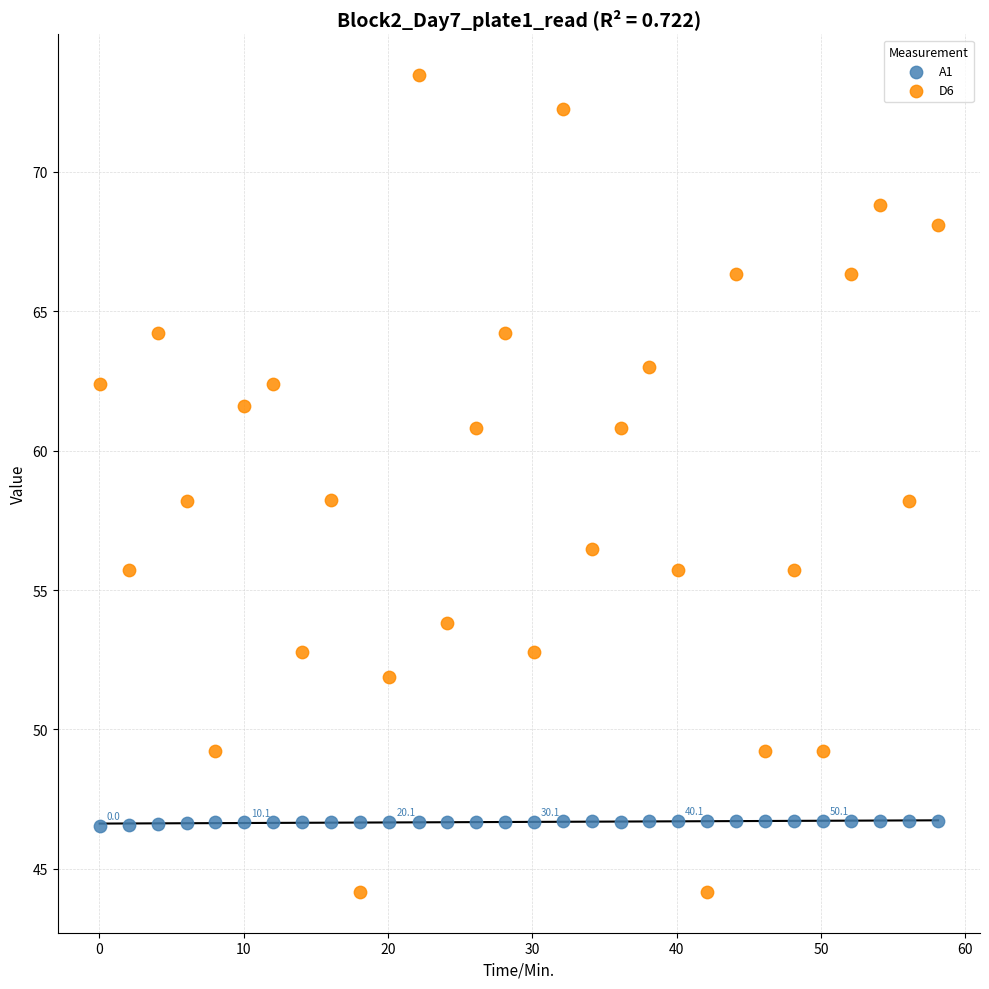

Which series reaches the maximum Y coordinate?

D6